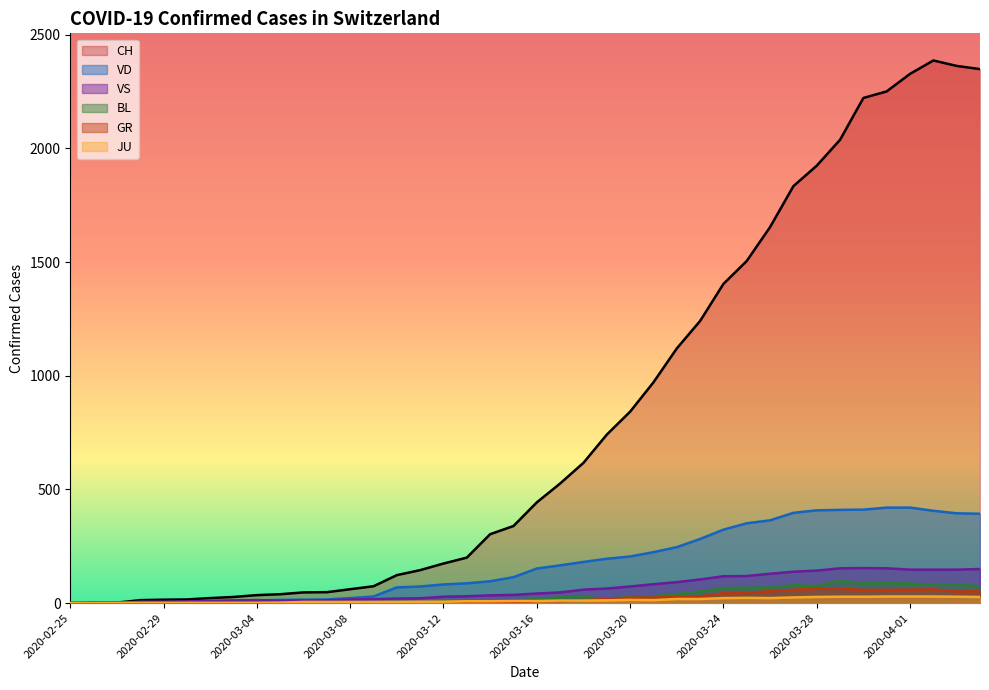

Between 2020-02-27 and 2020-04-03, which series saw the biggest shift?

CH